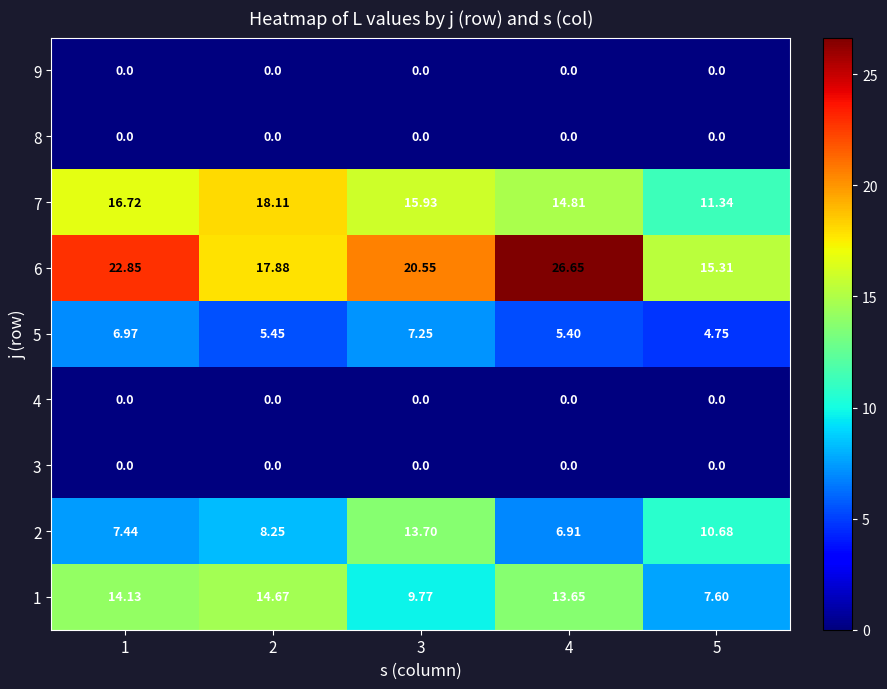

Is the value of 8 at 5 greater than the value of 2 at 2?

No